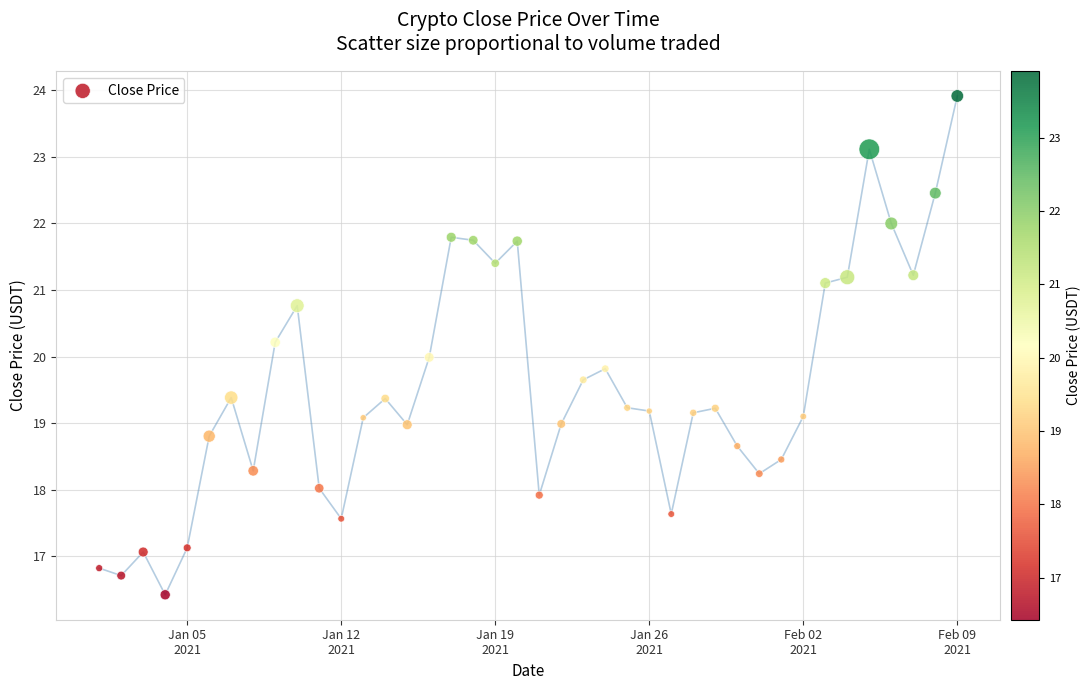

What is the range of Y values (max minus min)?

7.5